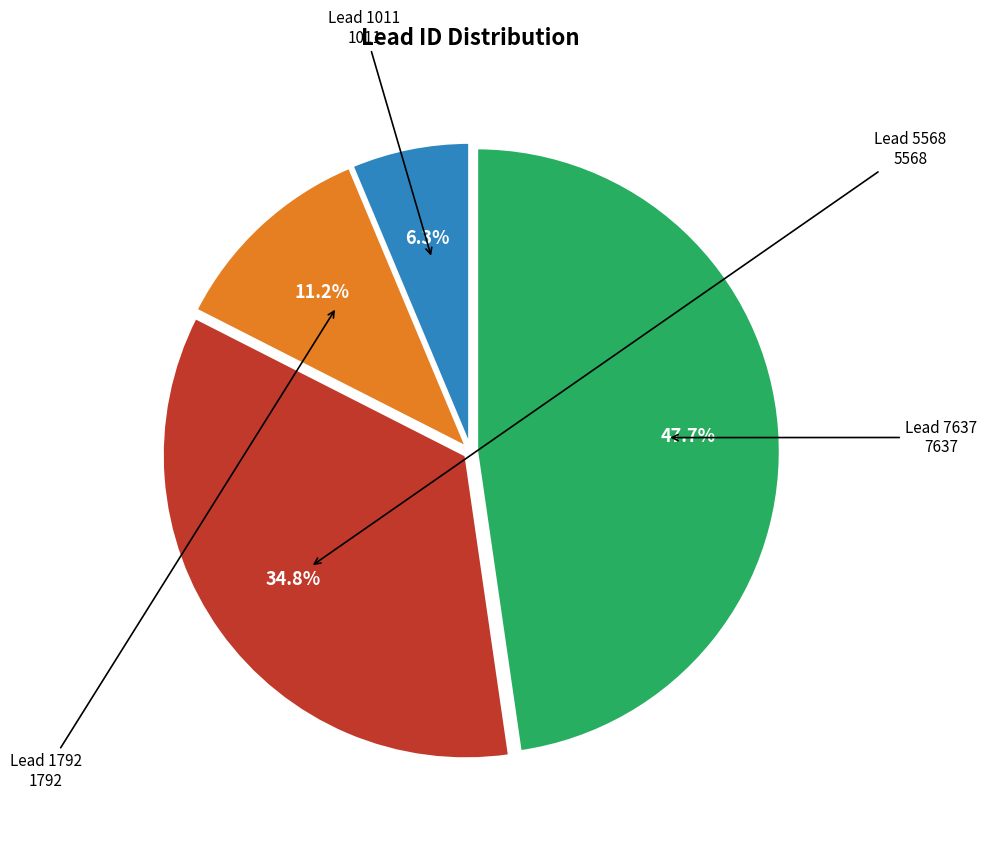

What percentage do Lead 7637 and Lead 5568 together represent?

82.5%